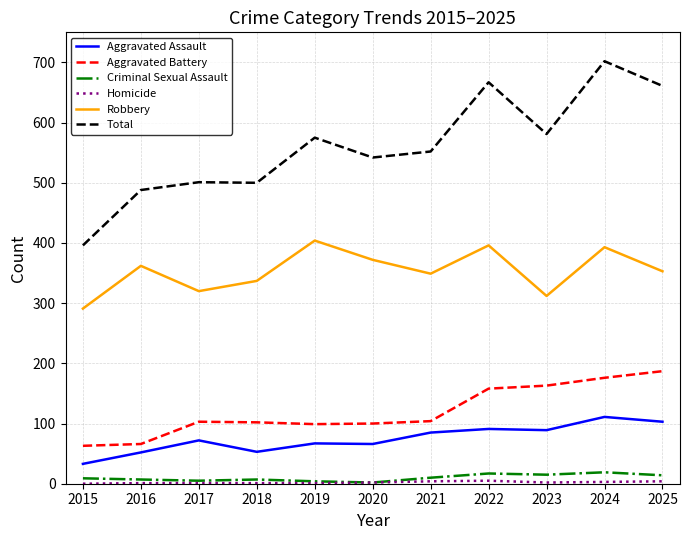

How many interior local valleys does the Robbery series have?

3